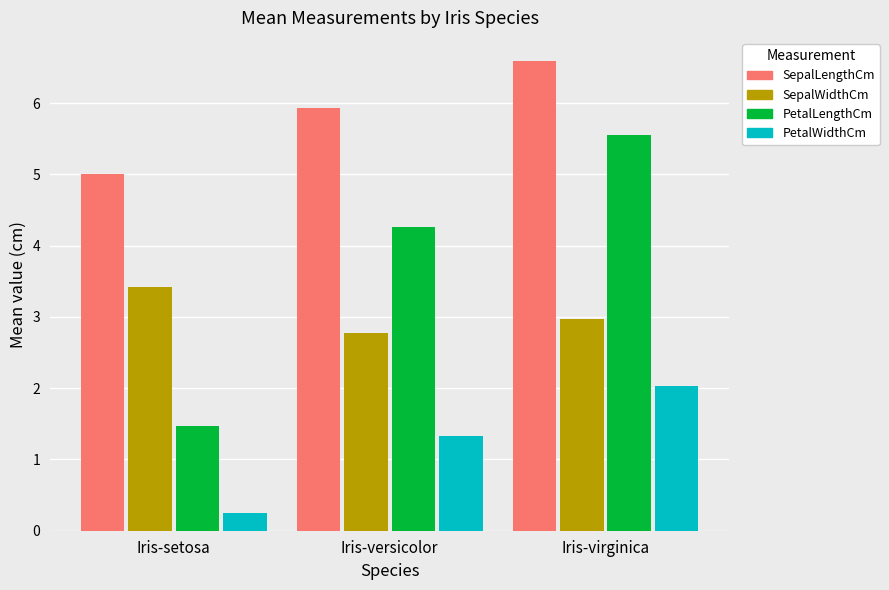

Where is SepalWidthCm nearest to the value 3?

Iris-virginica